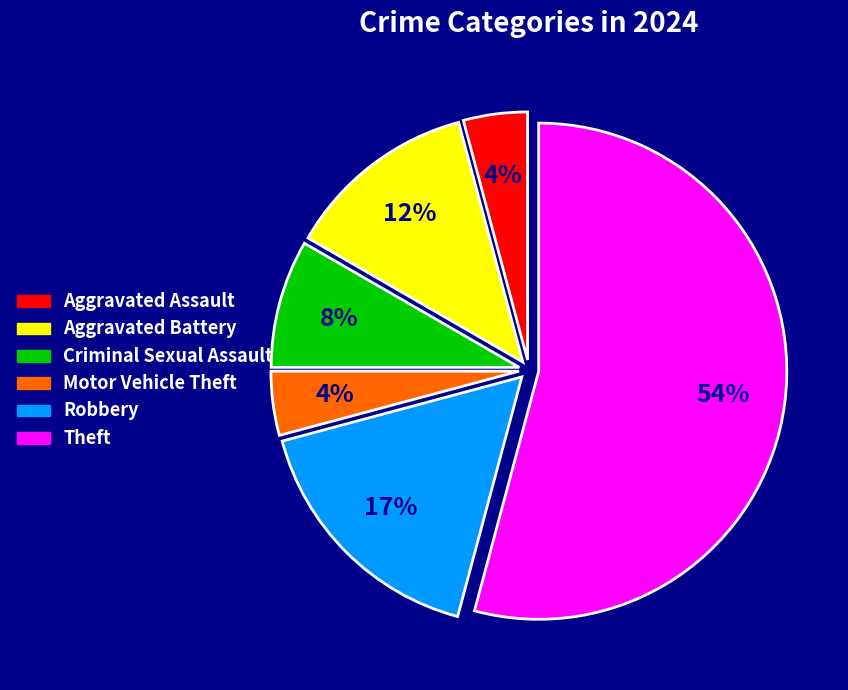

Does any single category account for the majority?

Yes